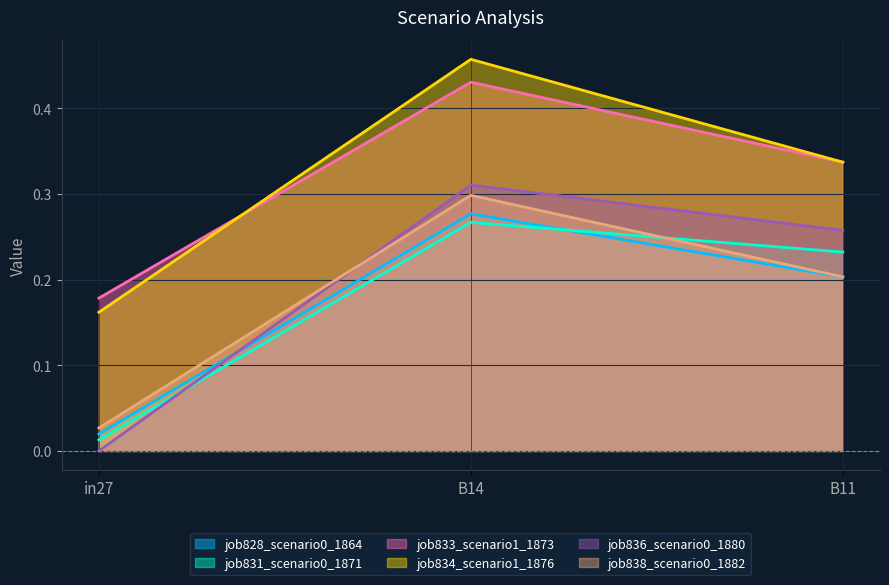

True or false: job834_scenario1_1876 has a value of 0.5 at B14.

True